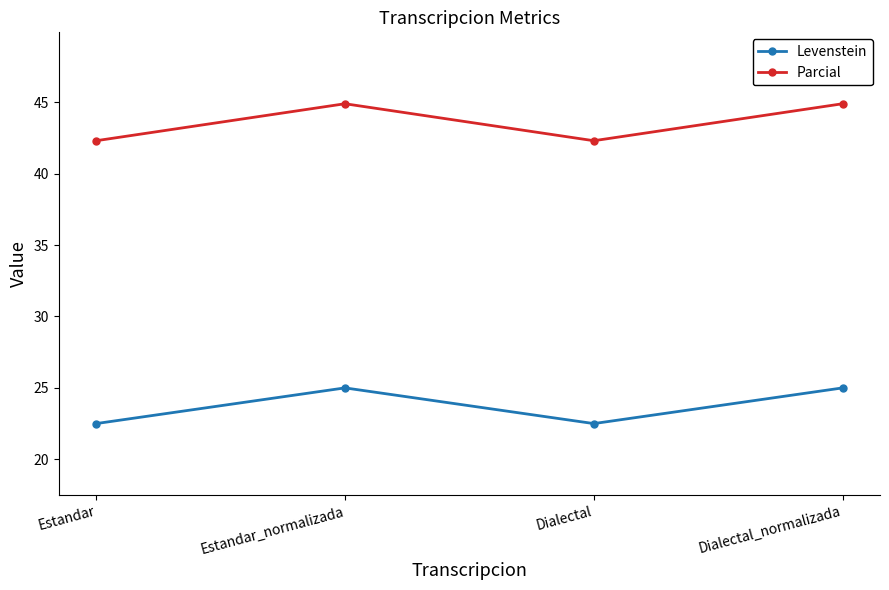

How many values in the Levenstein series are below 25?

2